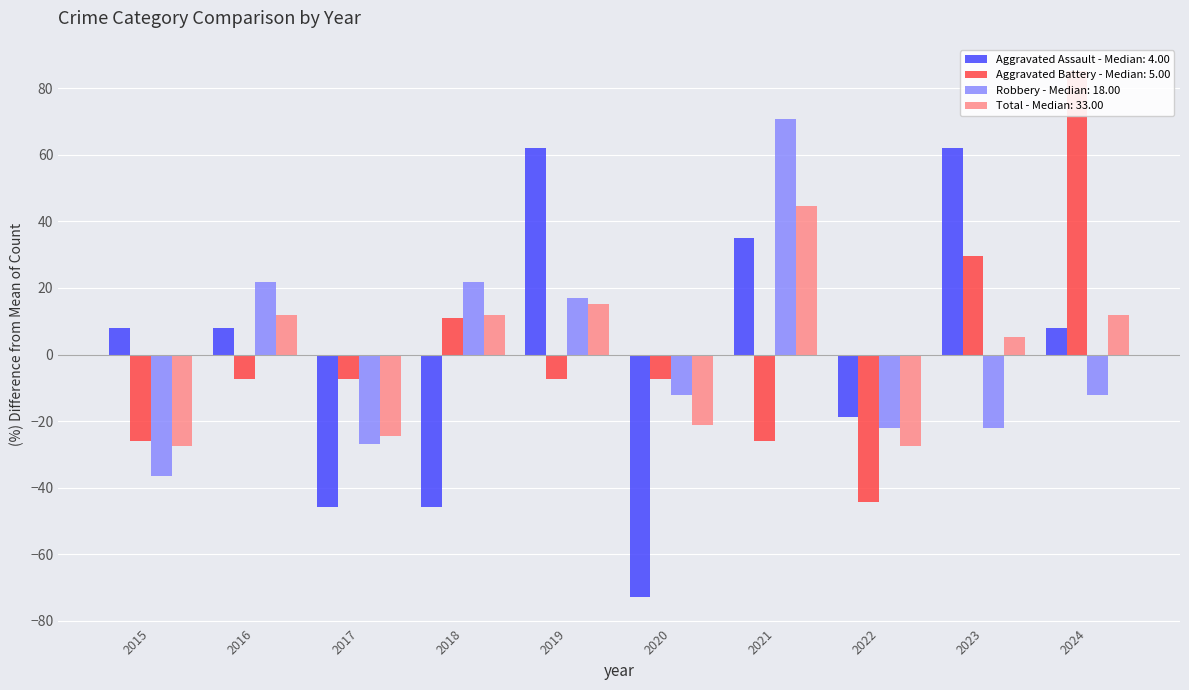

What is the difference between the maximum and second lowest values in the Aggravated Assault series?

108.1